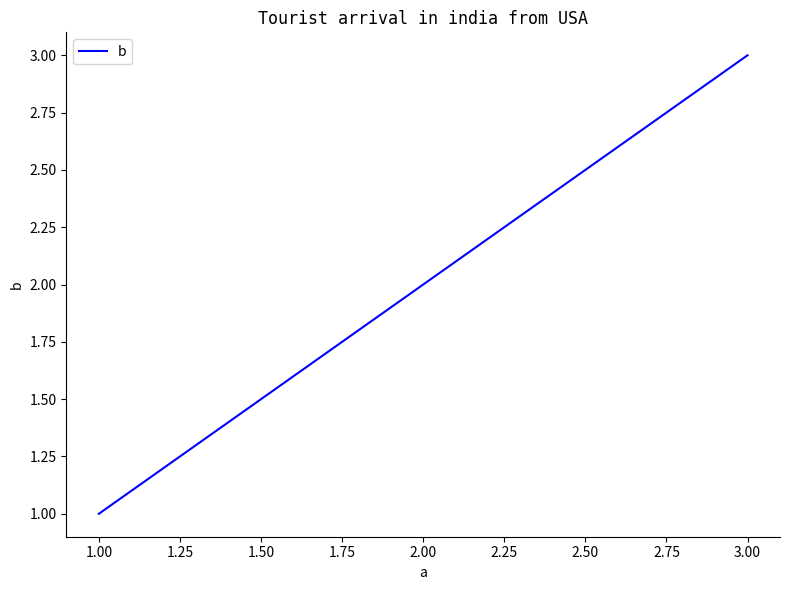

What is the difference between the second highest and minimum values?

1